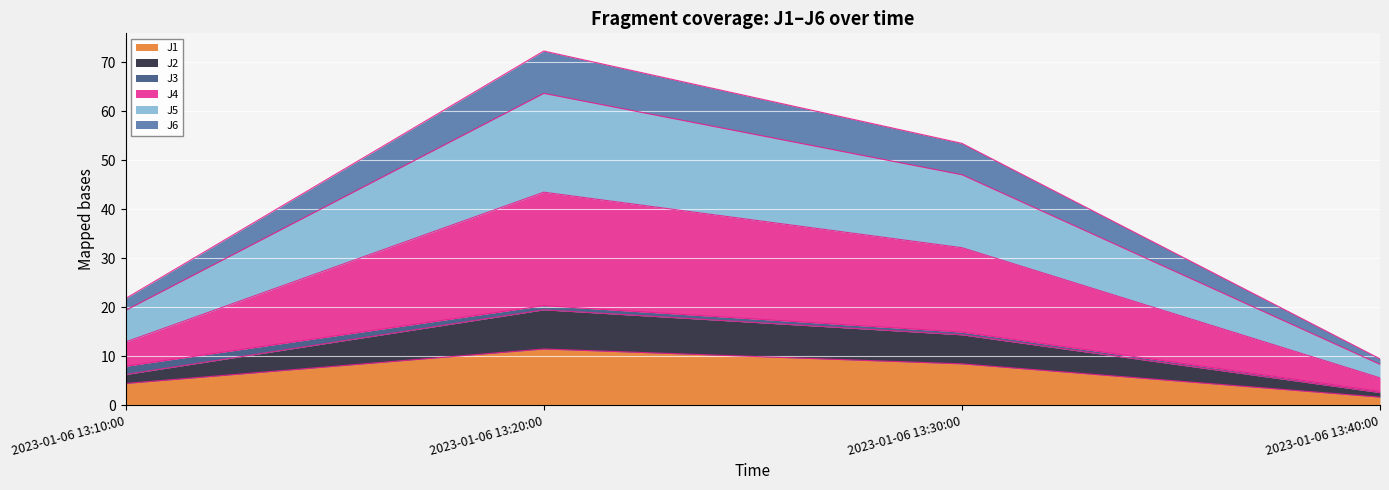

Where is the first local maximum for J2?

2023-01-06 13:20:00